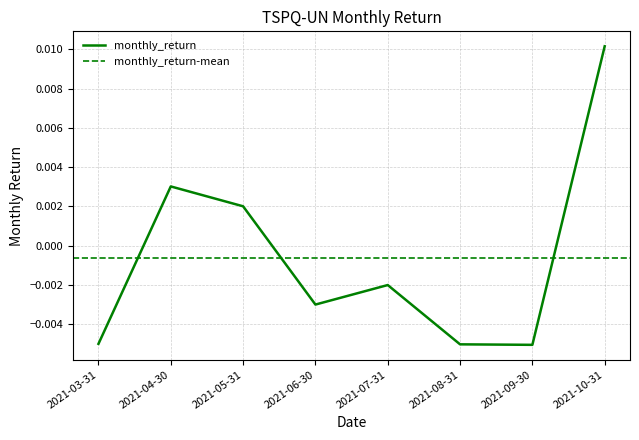

Where does the monthly_return series first go above 0?

2021-04-30